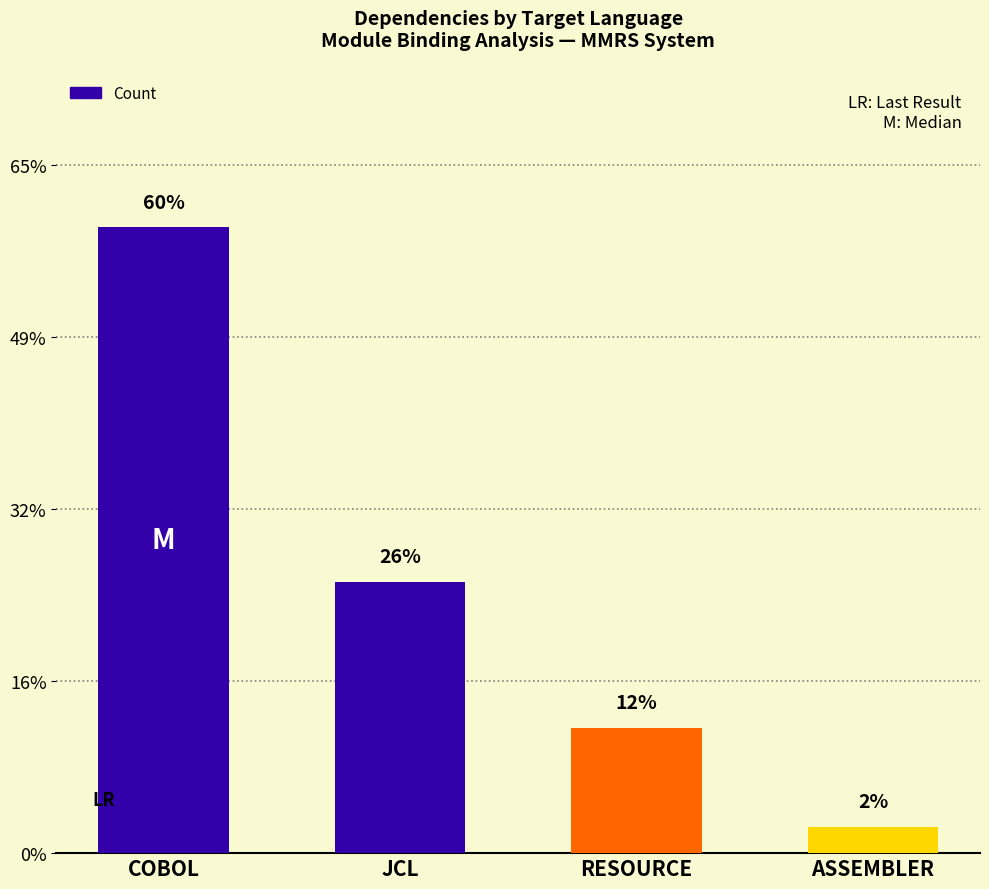

Are the bars horizontal?

No